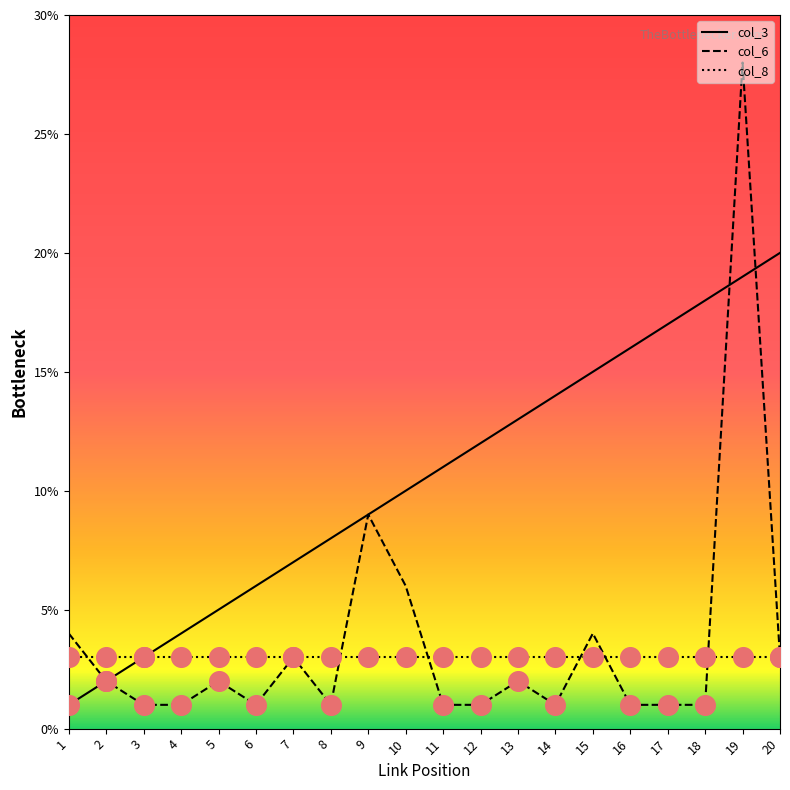

Between 2 and 15, which series saw the biggest shift?

col_3